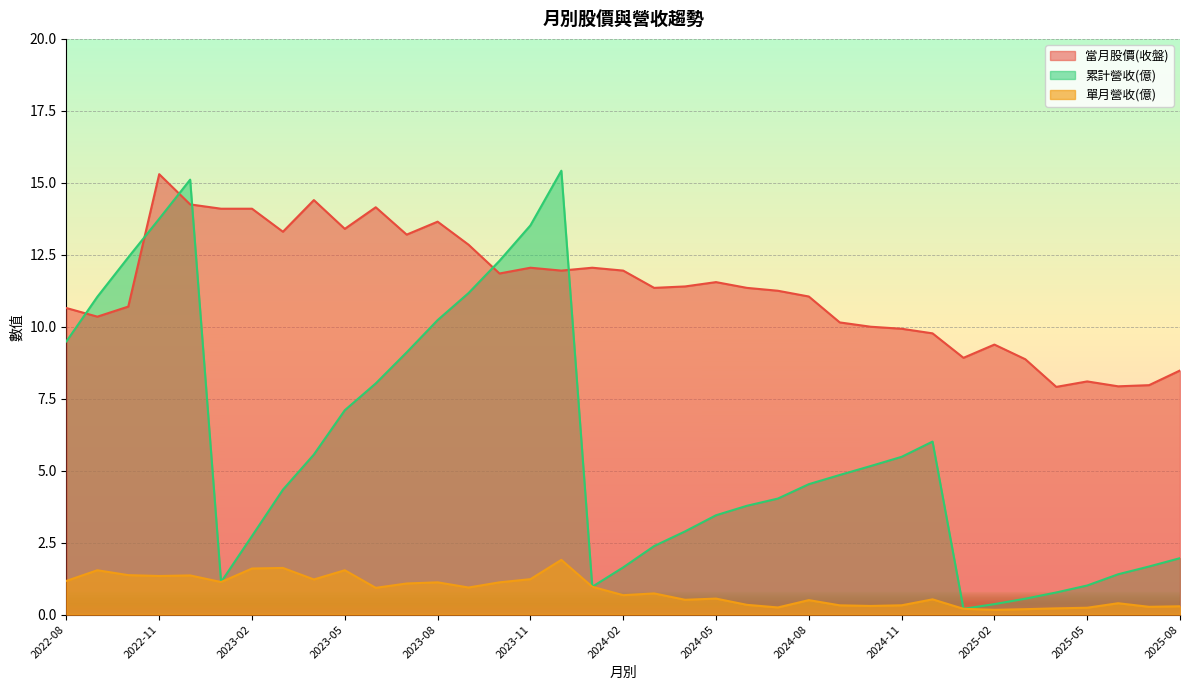

List the series in order of their overall mean, lowest first.

單月營收(億), 累計營收(億), 當月股價(收盤)